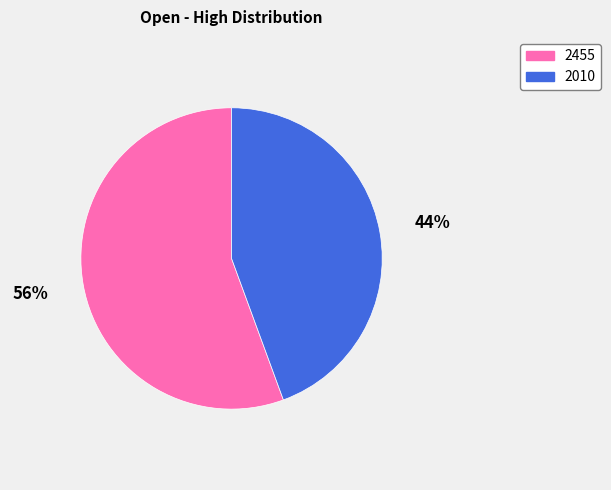

Approximately how many times larger is the value at 2455 compared to 2010?

1.3